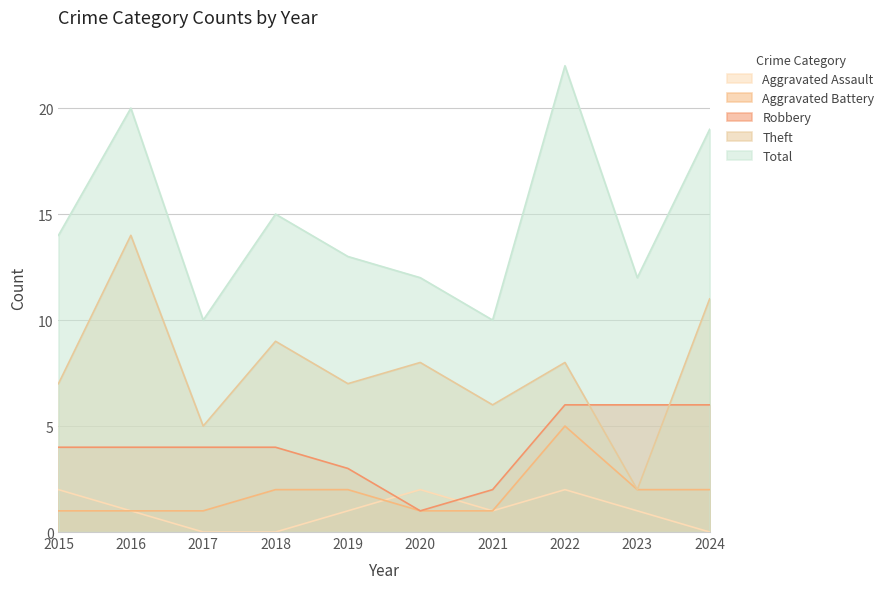

Reading left to right, what are all the values shown in this chart?

Aggravated Assault: 2015=2	2016=1	2017=0	2018=0	2019=1	2020=2	2021=1	2022=2	2023=1	2024=0
Aggravated Battery: 2015=1	2016=1	2017=1	2018=2	2019=2	2020=1	2021=1	2022=5	2023=2	2024=2
Robbery: 2015=4	2016=4	2017=4	2018=4	2019=3	2020=1	2021=2	2022=6	2023=6	2024=6
Theft: 2015=7	2016=14	2017=5	2018=9	2019=7	2020=8	2021=6	2022=8	2023=2	2024=11
Total: 2015=14	2016=20	2017=10	2018=15	2019=13	2020=12	2021=10	2022=22	2023=12	2024=19